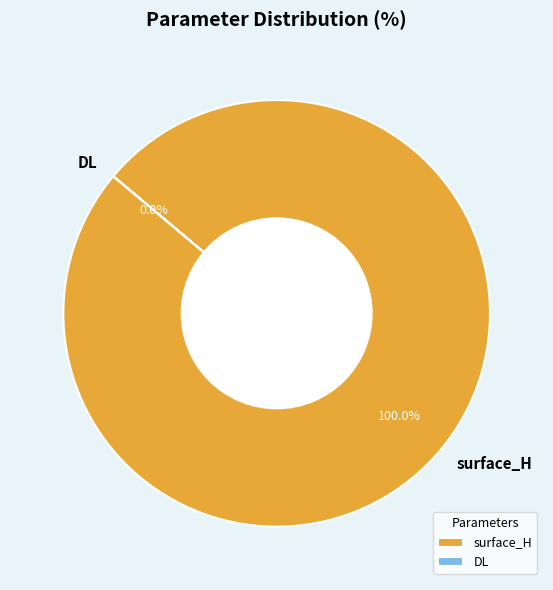

The surface_H slice represents 99% of the pie. True or false?

False